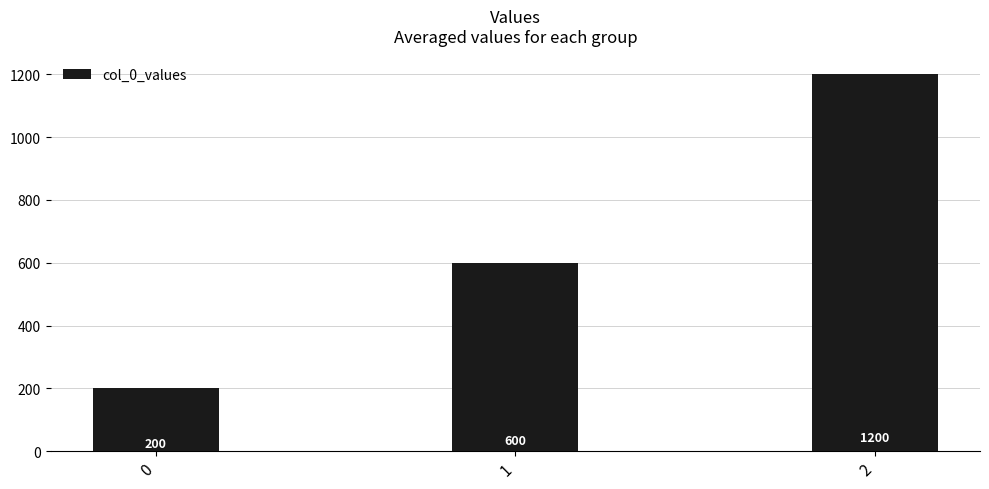

Rank the categories by value from lowest to highest.

0, 1, 2